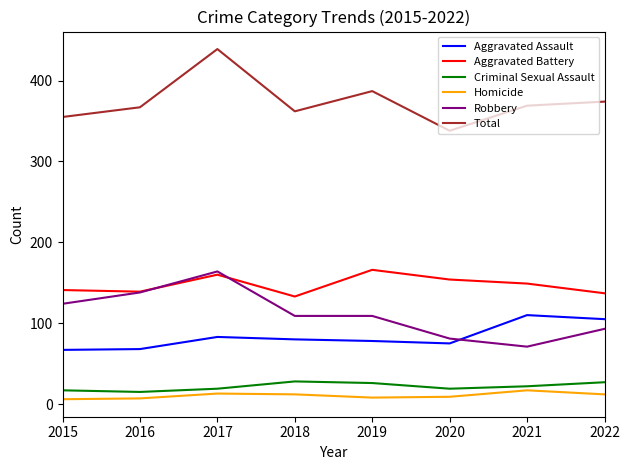

How many distinct data groups are displayed?

6